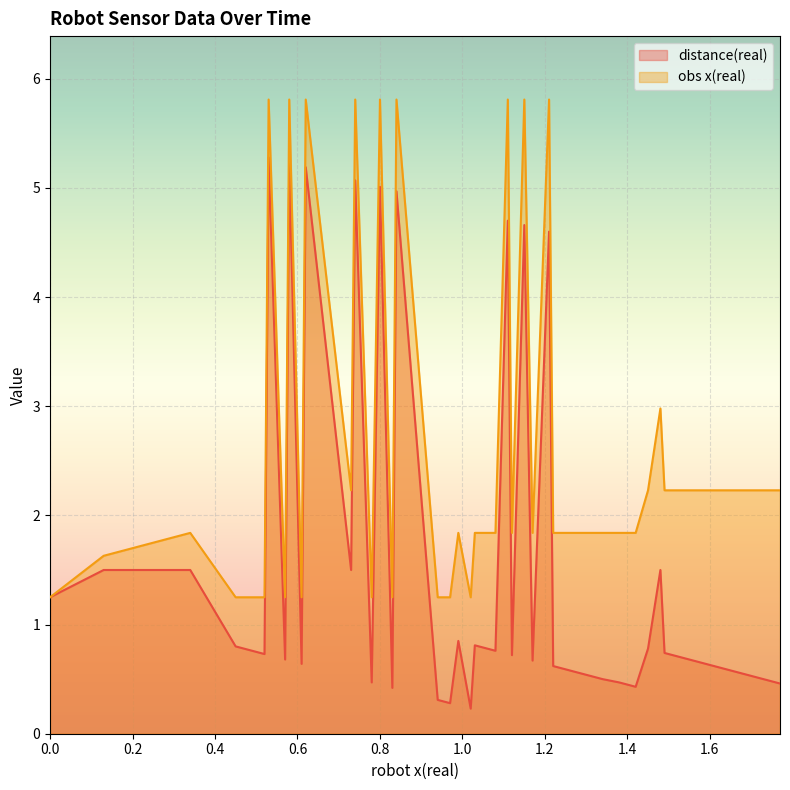

What is the maximum value shown in the chart?

5.8